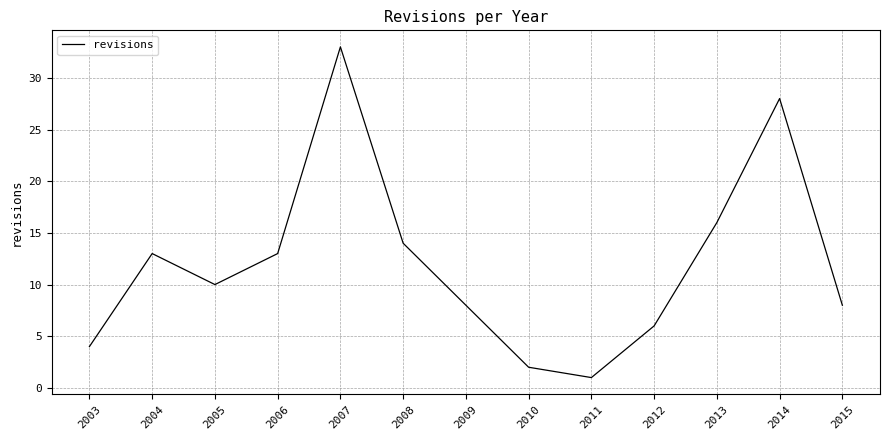

Reading right to left, transcribe all the data shown in this chart.

8	28	16	6	1	2	8	14	33	13	10	13	4